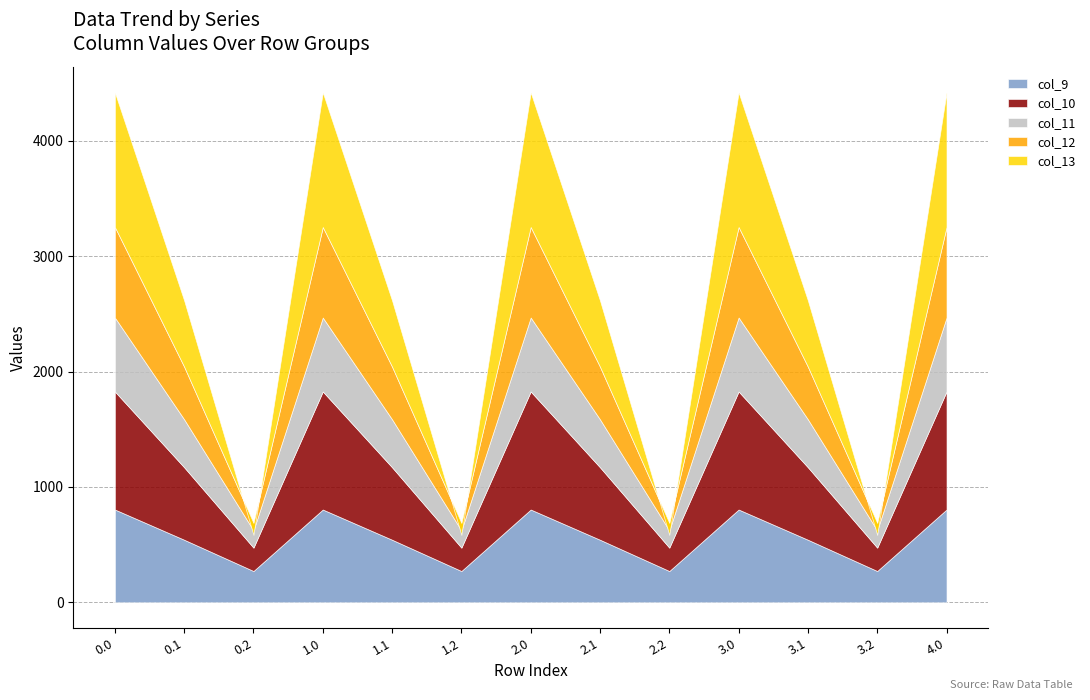

At how many categories does at least one series exceed -40?

13